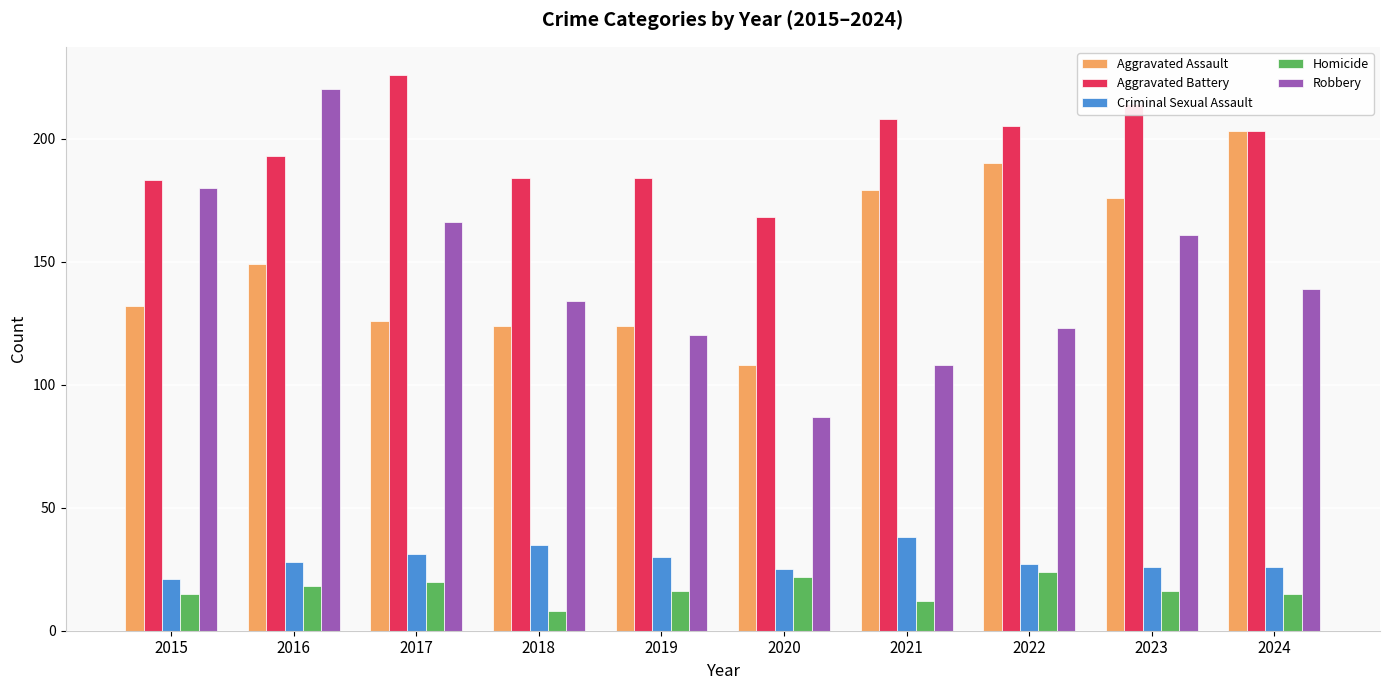

Which label corresponds to the largest value in the chart?

2017